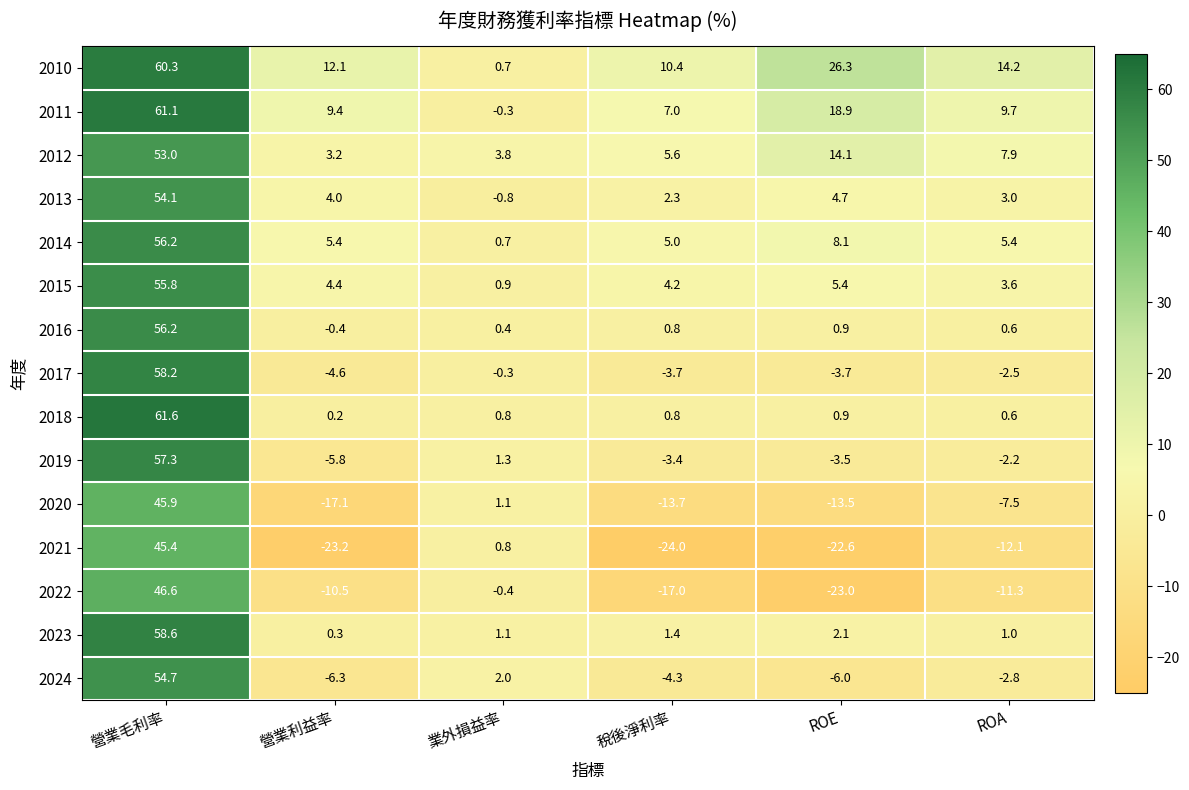

Which series has the largest total across all categories?

2010